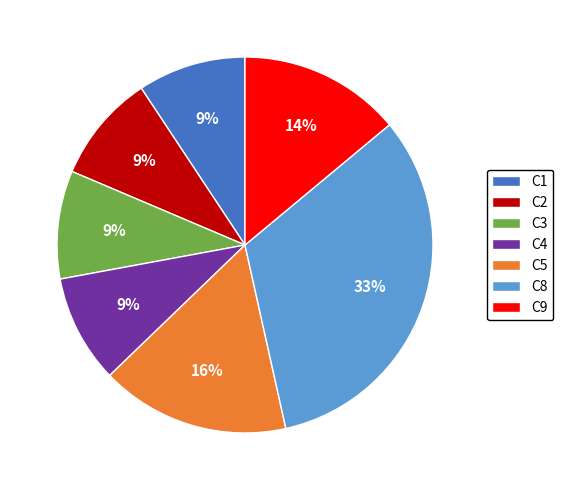

Is the sum of C4 and C5 greater than half?

No